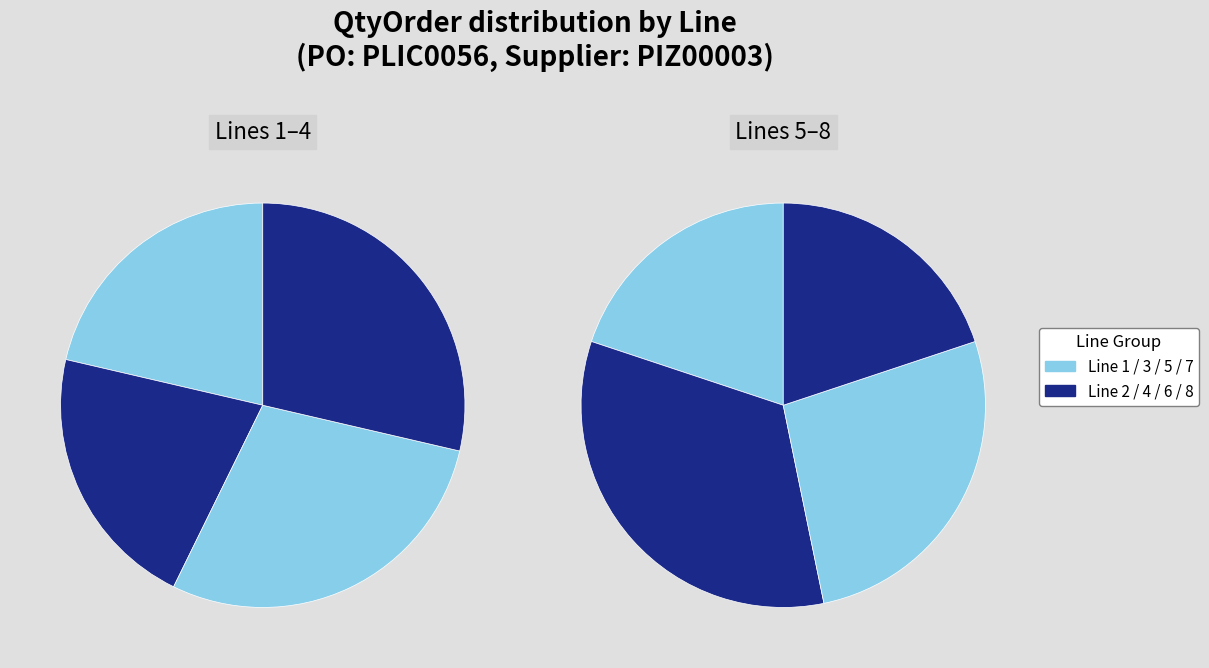

To the nearest percent, what is the combined percentage of 3 and 8?

25%